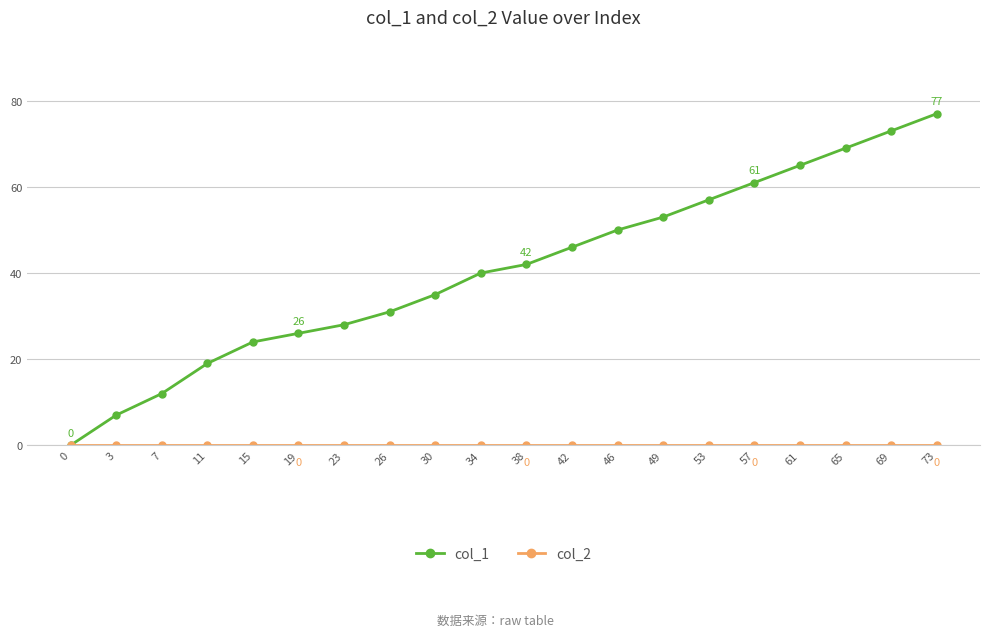

What is the spread (max minus min) of values at 30?

35